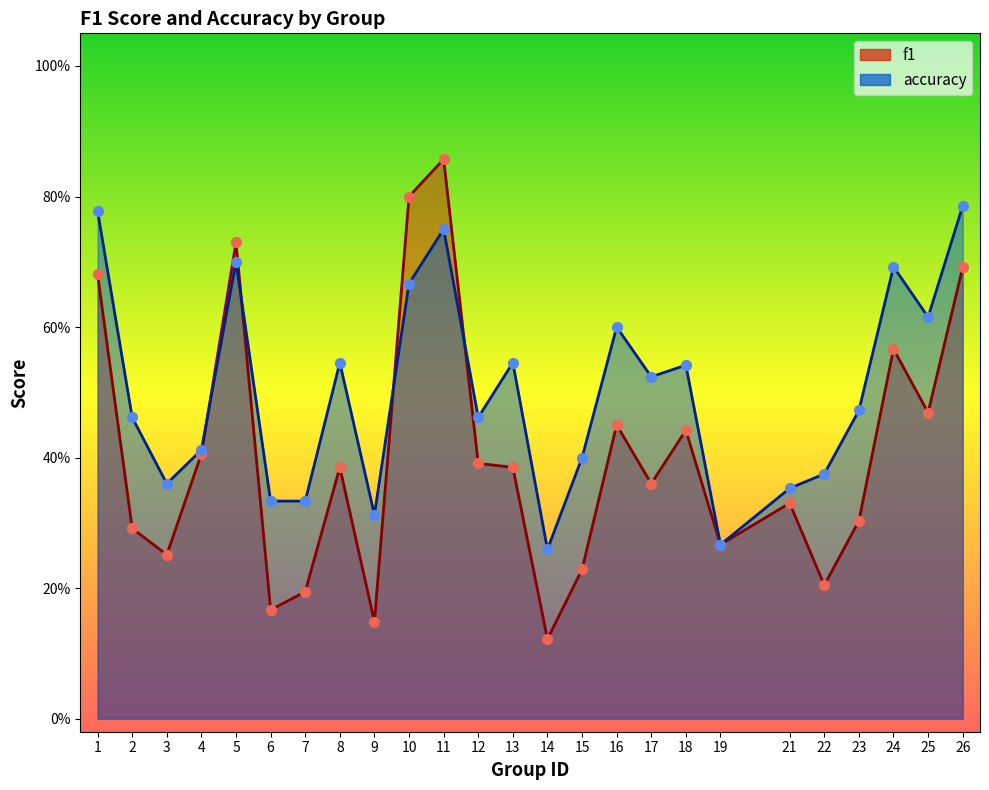

Which series reaches the minimum Y coordinate?

f1